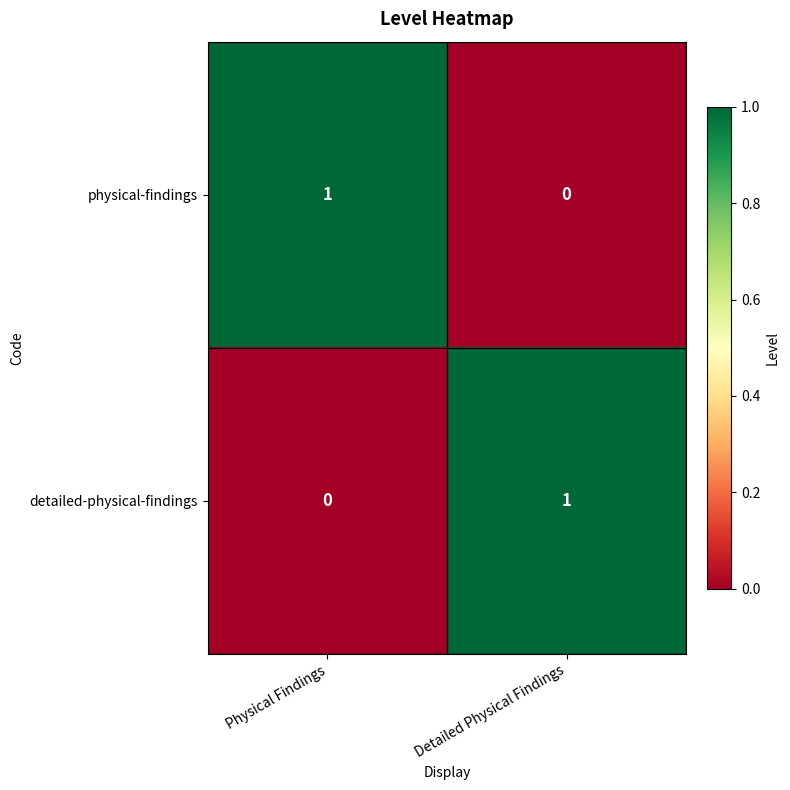

Where is physical-findings nearest to the value 0?

Detailed Physical Findings